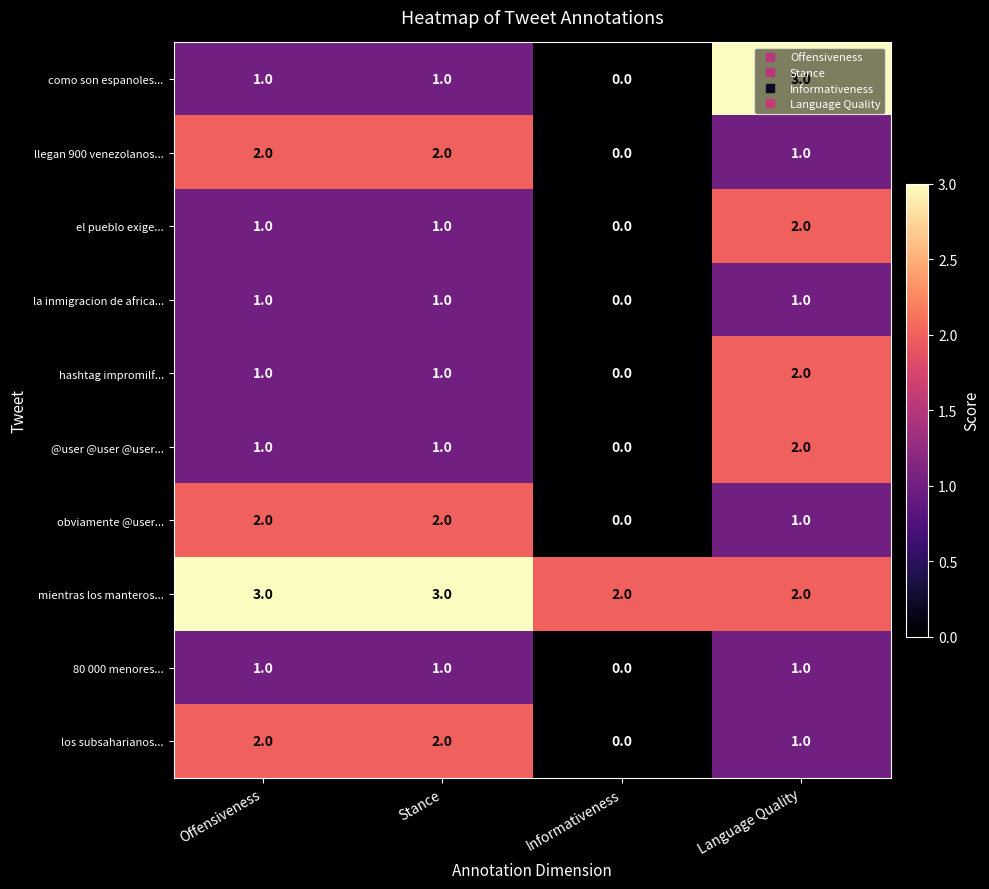

Count the como son espanoles... values in the range 1 to 3.

3